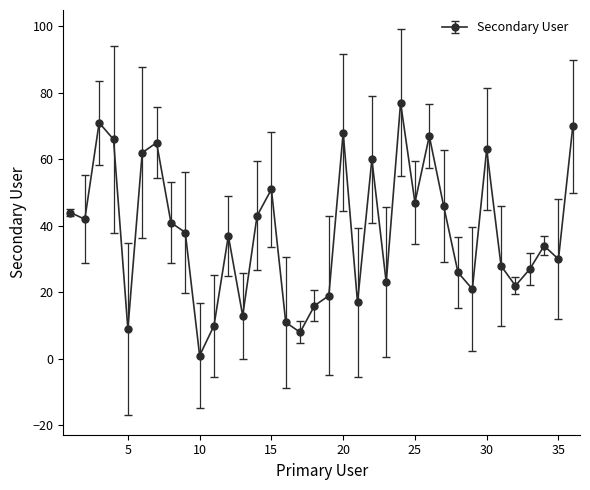

True or false: there are more than 0 points higher than both neighbors.

True